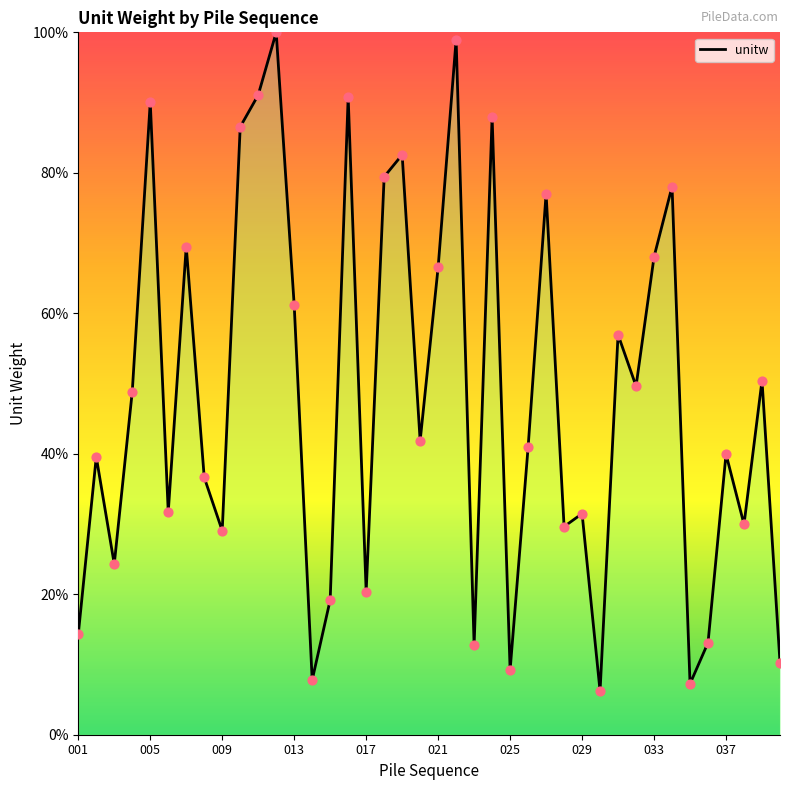

What is the difference between the maximum and minimum values?

93.8